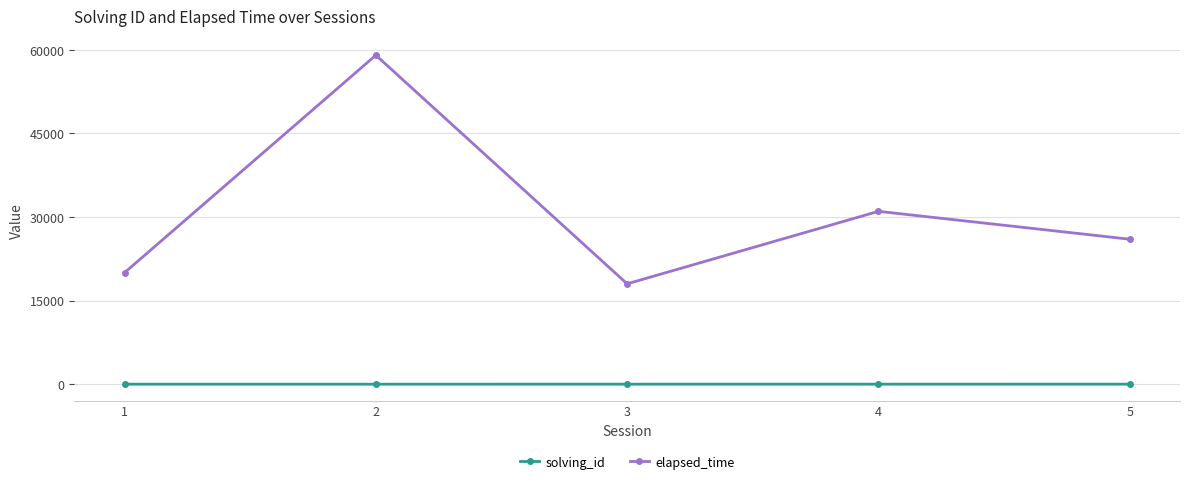

Is it true that elapsed_time equals 13214 at 1?

False